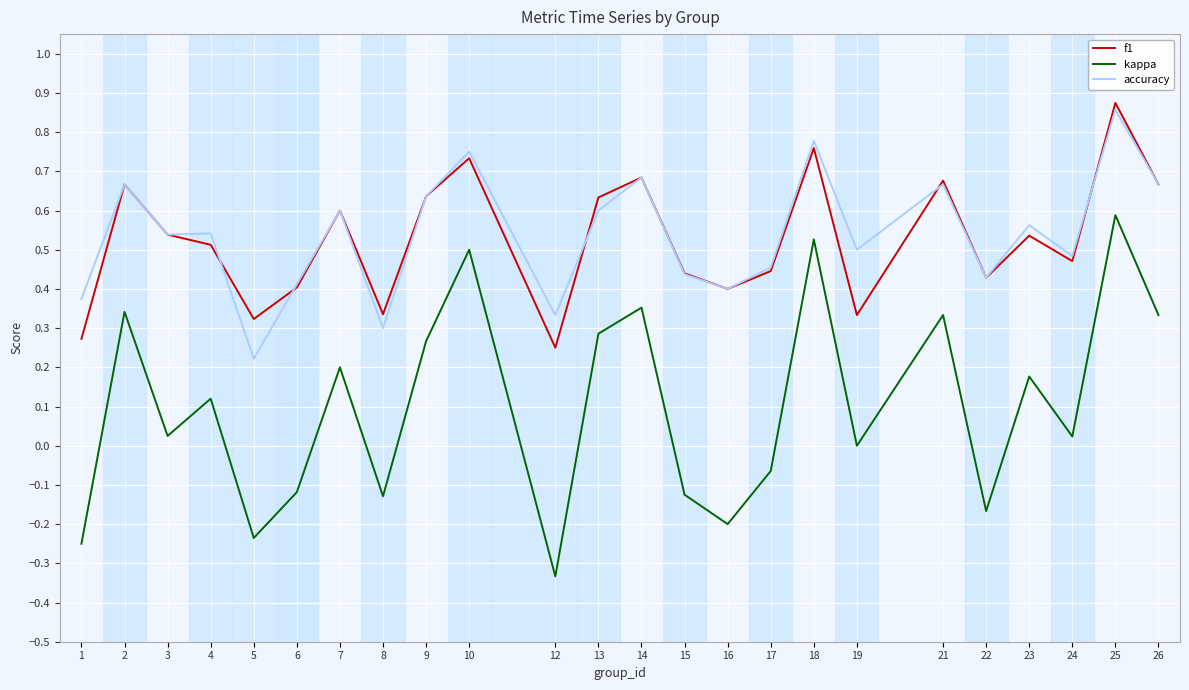

Which category has the highest value in the kappa series?

25